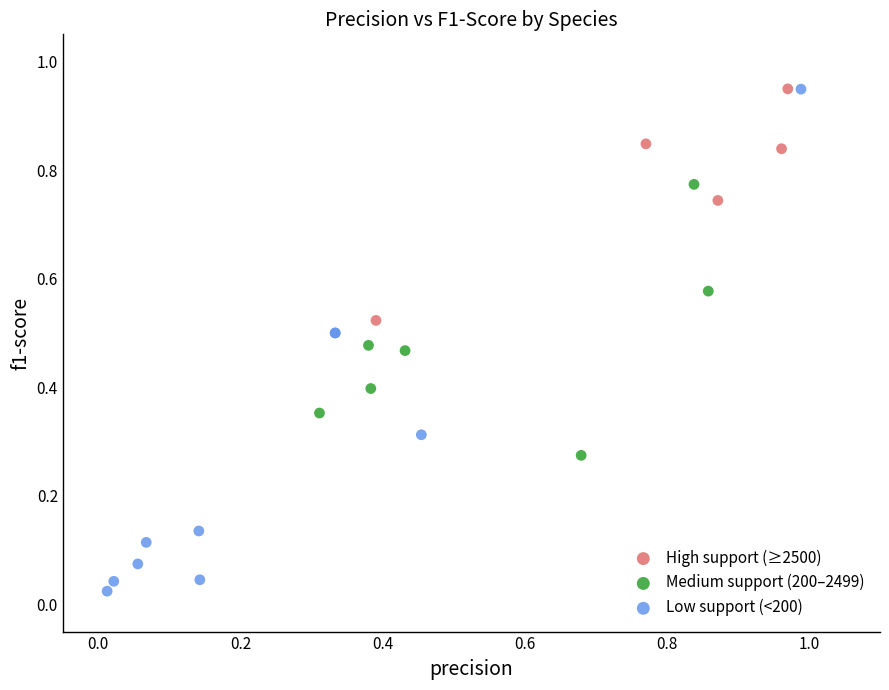

Which series reaches the minimum Y coordinate?

Low support (<200)